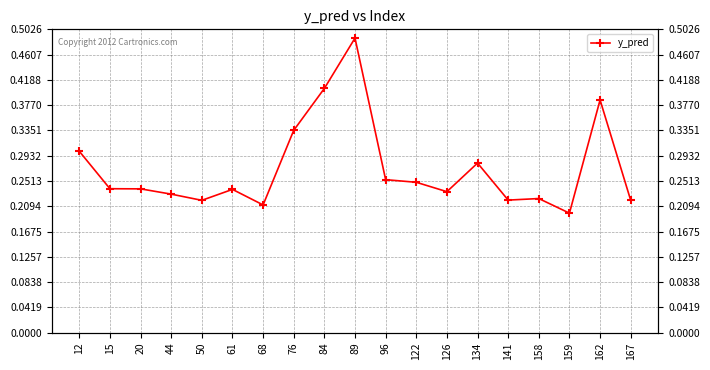

Rank the categories by value from highest to lowest.

89, 84, 162, 76, 12, 134, 96, 122, 15, 20, 61, 126, 44, 158, 141, 167, 50, 68, 159